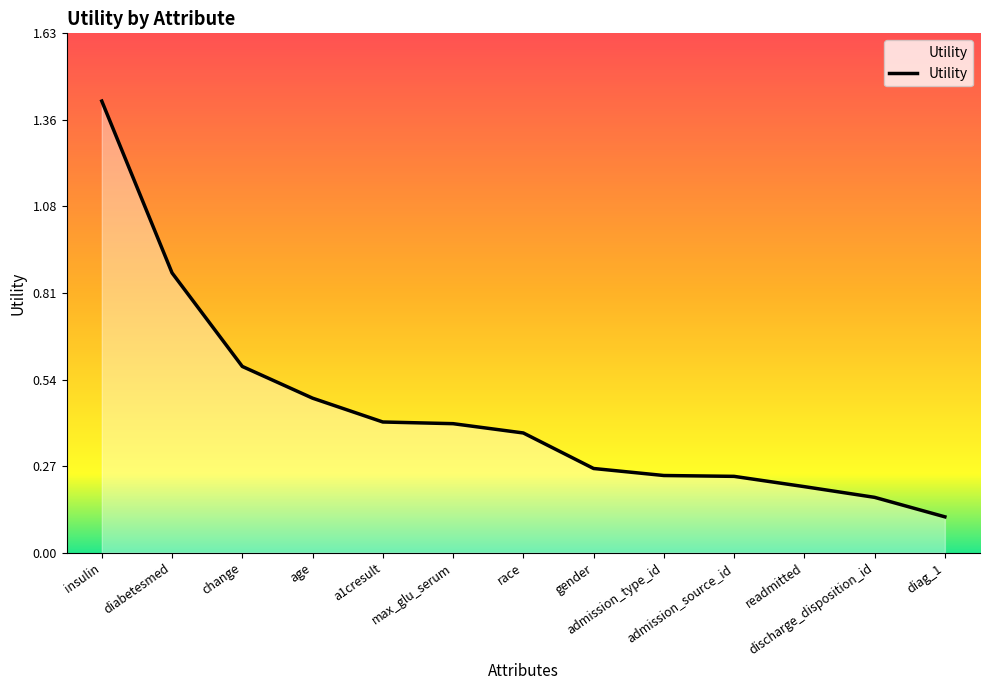

Where is the data nearest to the value 0?

diag_1